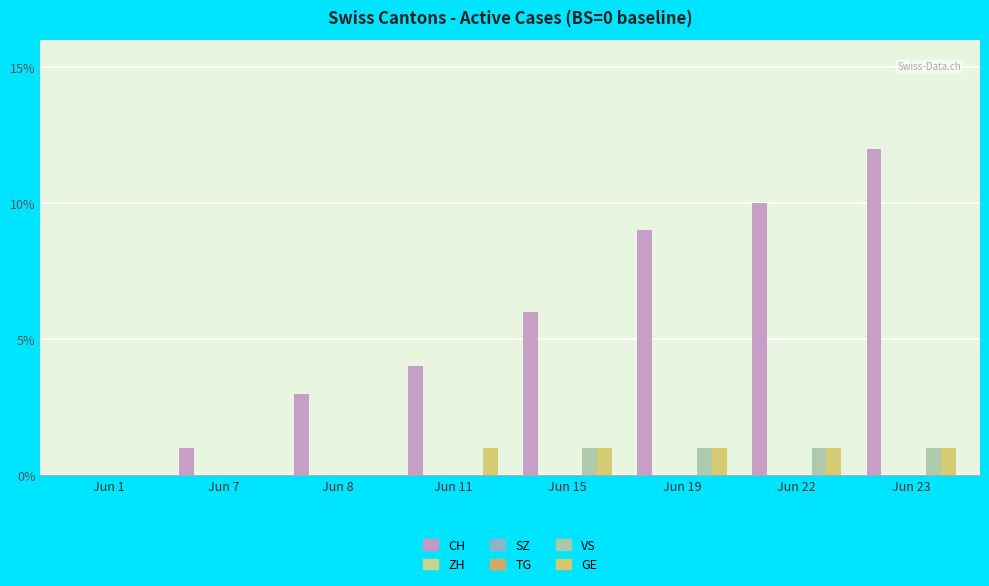

Reading left to right, extract all data points from this chart.

CH: Jun 1=0	Jun 7=1	Jun 8=3	Jun 11=4	Jun 15=6	Jun 19=9	Jun 22=10	Jun 23=12
ZH: Jun 1=0	Jun 7=0	Jun 8=0	Jun 11=0	Jun 15=0	Jun 19=0	Jun 22=0	Jun 23=0
SZ: Jun 1=0	Jun 7=0	Jun 8=0	Jun 11=0	Jun 15=0	Jun 19=0	Jun 22=0	Jun 23=0
TG: Jun 1=0	Jun 7=0	Jun 8=0	Jun 11=0	Jun 15=0	Jun 19=0	Jun 22=0	Jun 23=0
VS: Jun 1=0	Jun 7=0	Jun 8=0	Jun 11=0	Jun 15=1	Jun 19=1	Jun 22=1	Jun 23=1
GE: Jun 1=0	Jun 7=0	Jun 8=0	Jun 11=1	Jun 15=1	Jun 19=1	Jun 22=1	Jun 23=1